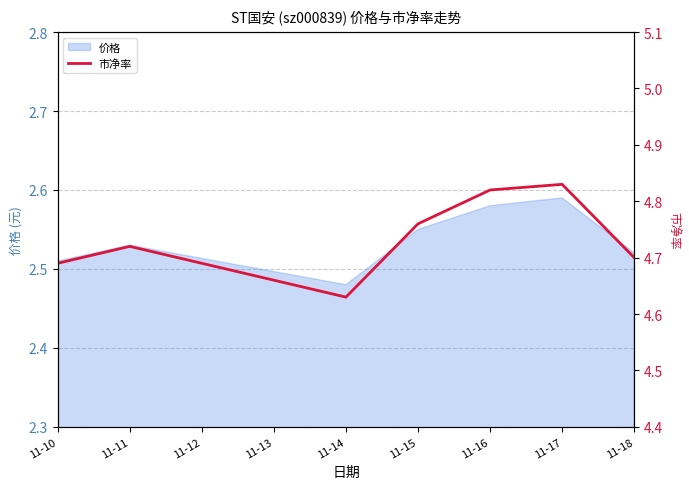

Is it true that 价格 equals 0.6 at 11-17?

False